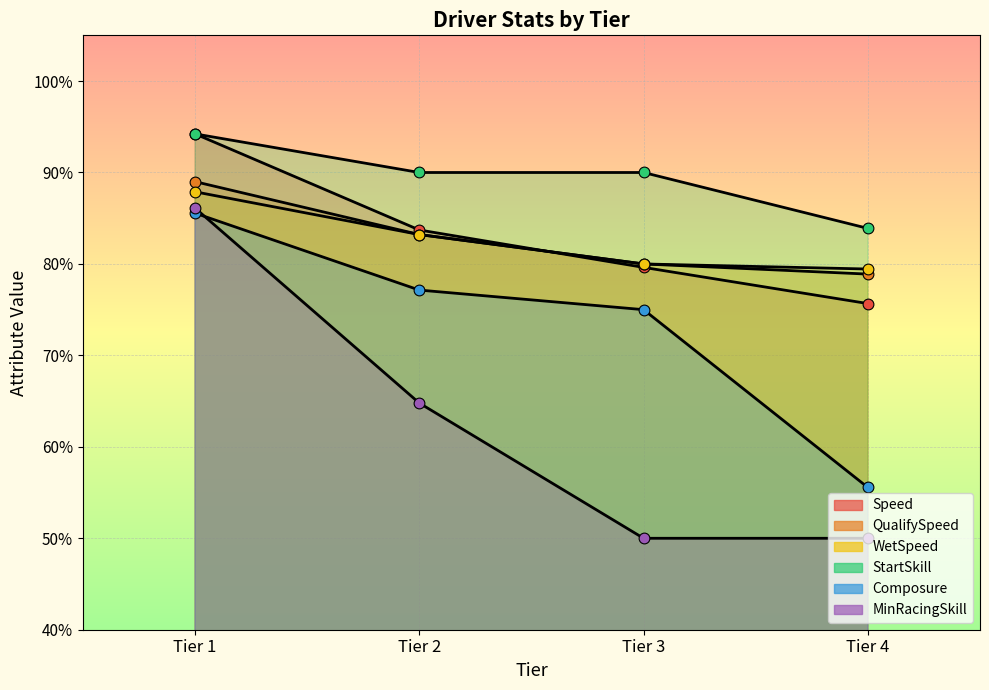

Which series reaches the minimum Y coordinate?

MinRacingSkill